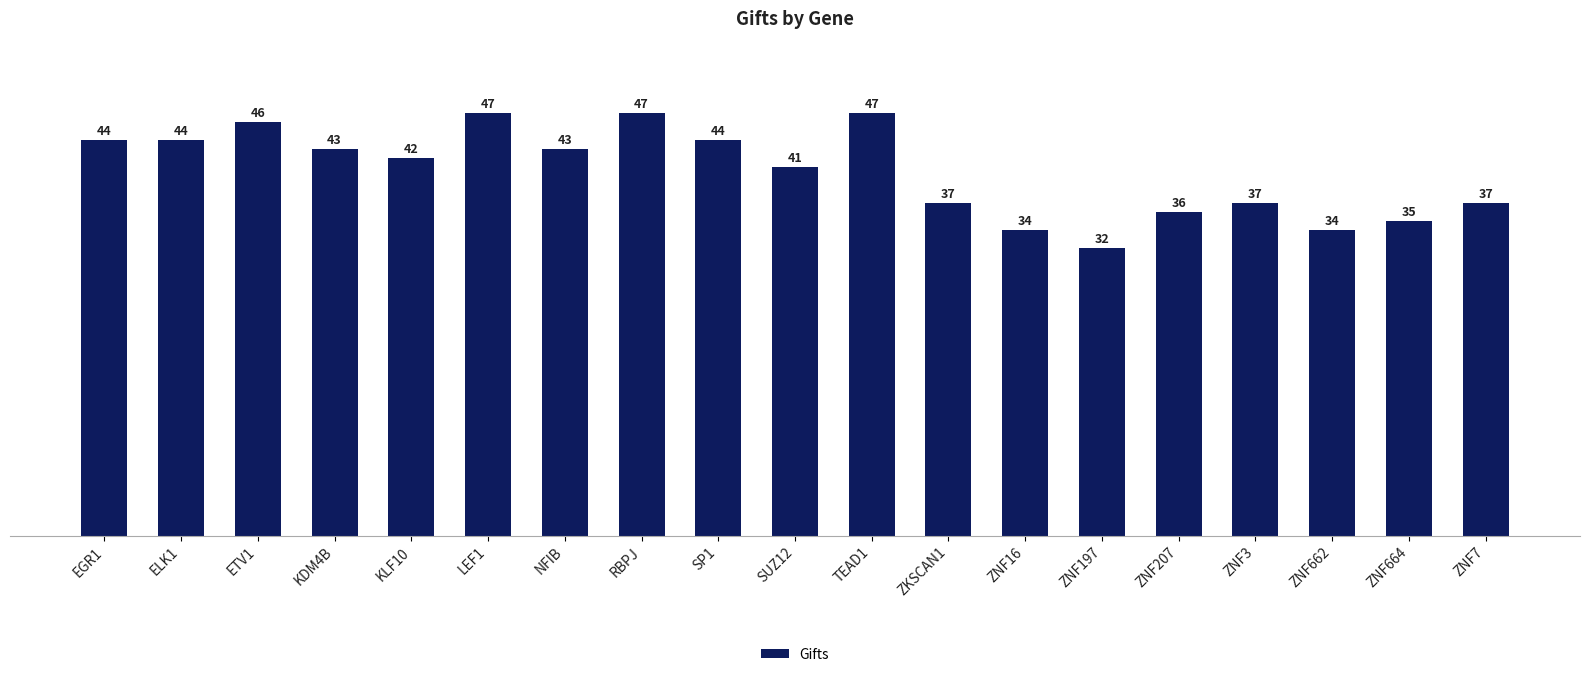

At which category does the chart reach its minimum across all series?

ZNF197